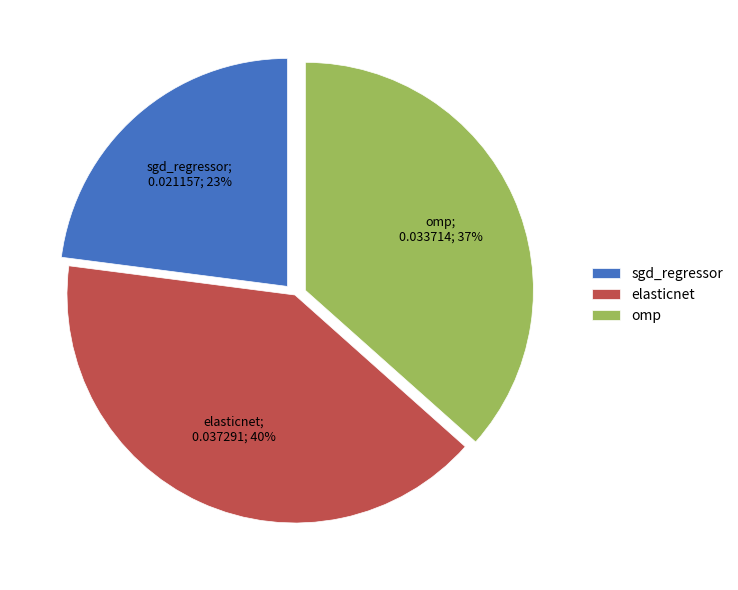

Which category has the biggest portion of the pie?

elasticnet